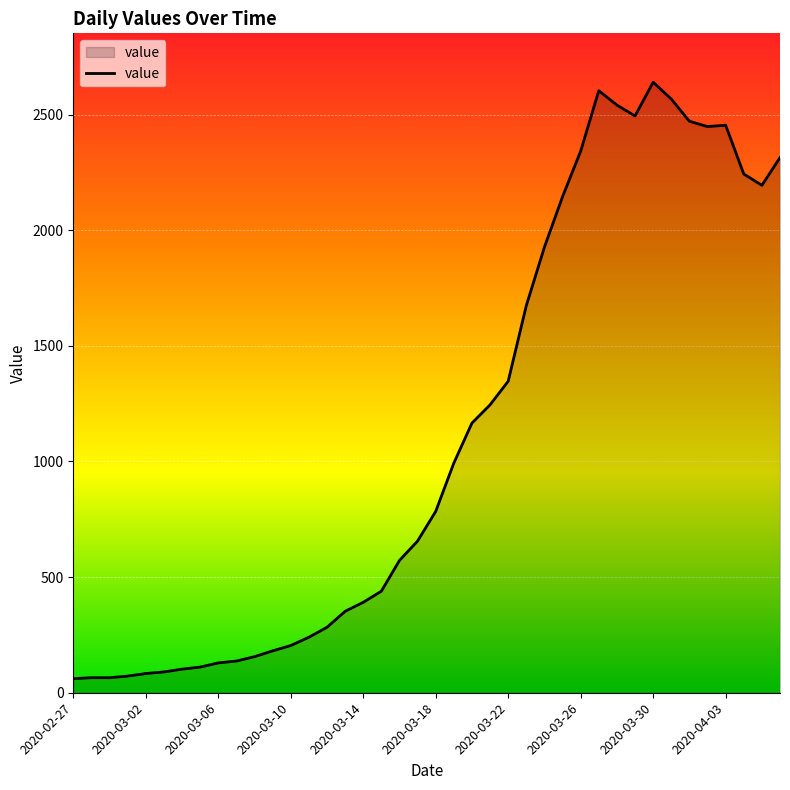

What is the minimum value shown in the chart?

61